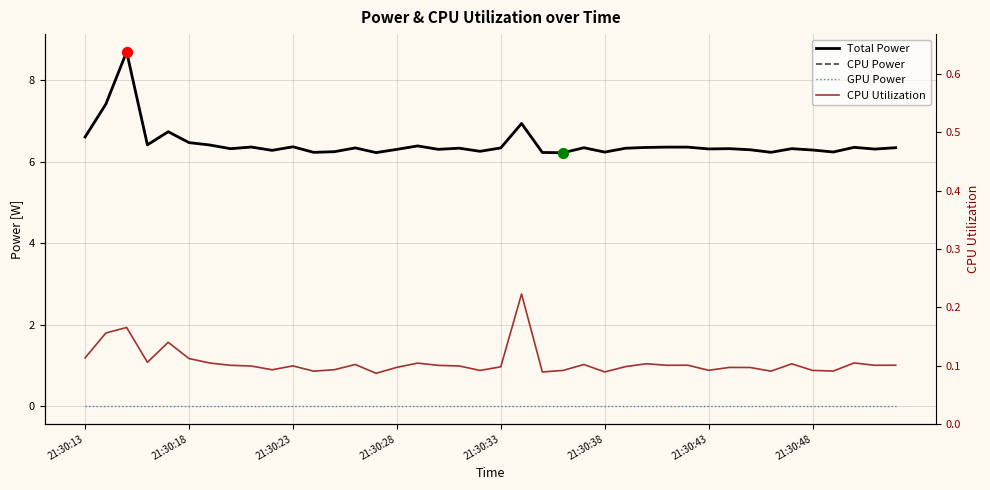

Is the value of GPU Power at 17 greater than the value of CPU Power at 39?

No